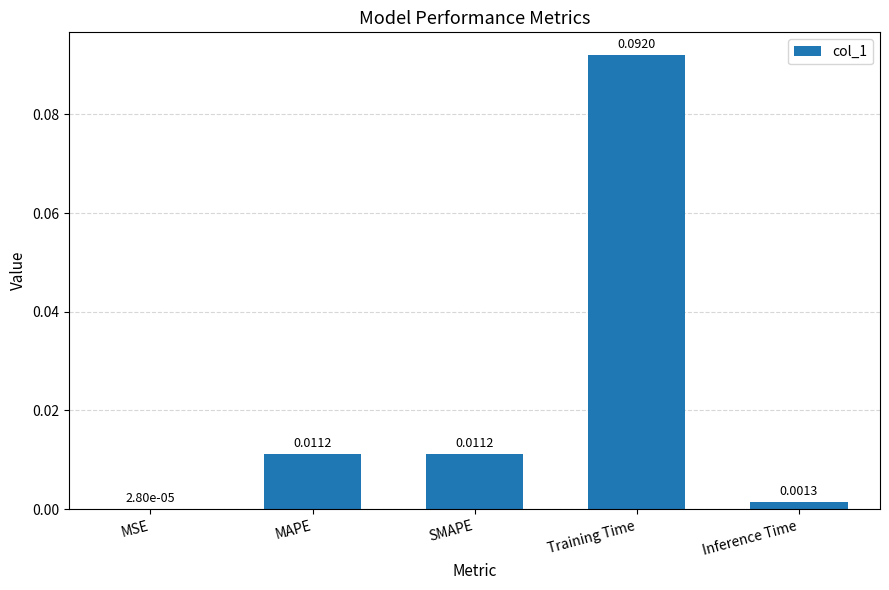

Which category has the highest value across all series?

Training Time